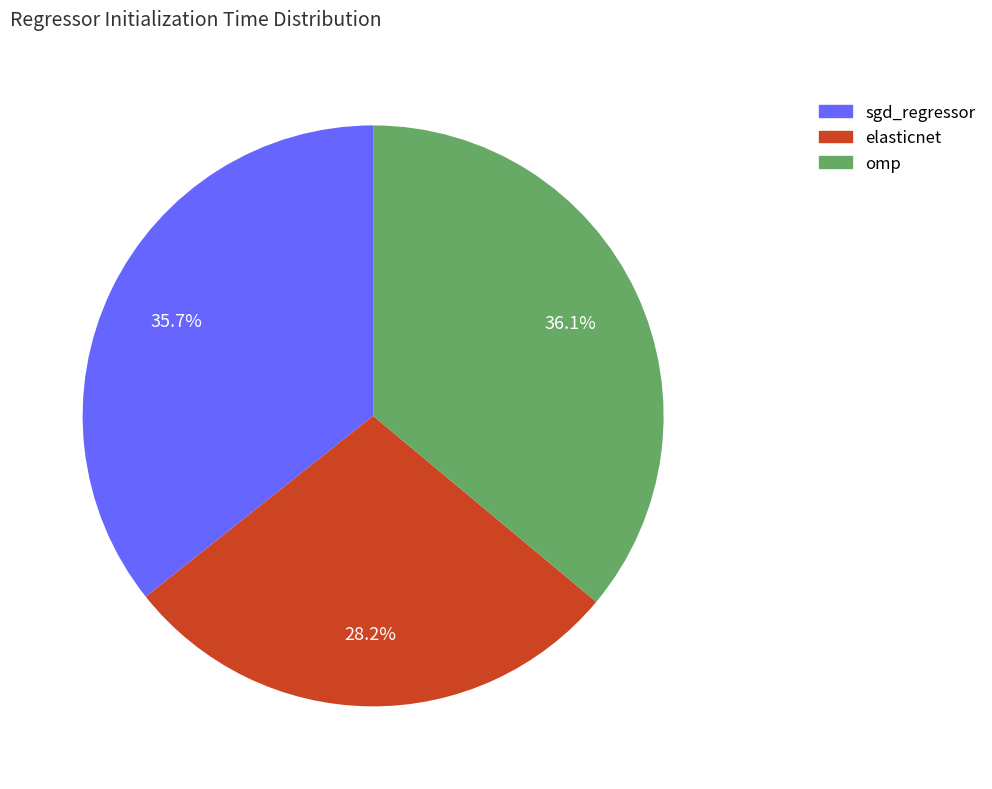

How much of the chart is everything except omp?

63.9%